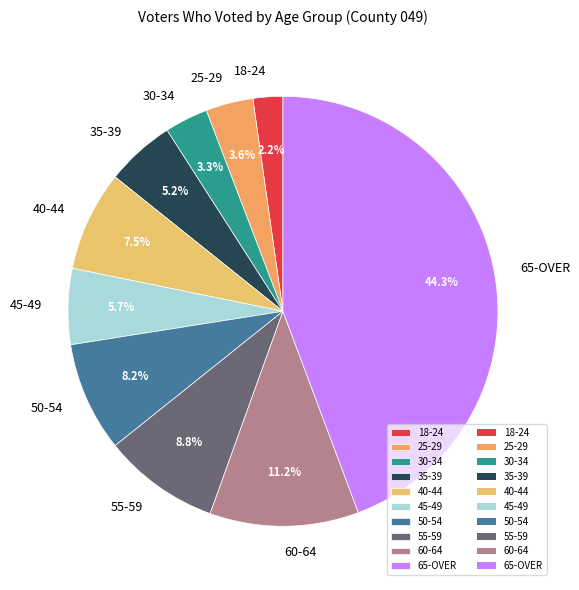

What percentage is the 65-OVER slice, to the nearest percent?

44%